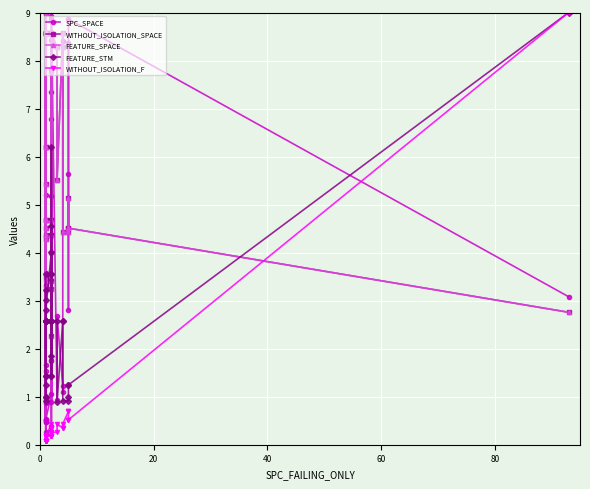

What is the maximum value for WITHOUT_ISOLATION_F?

9.0